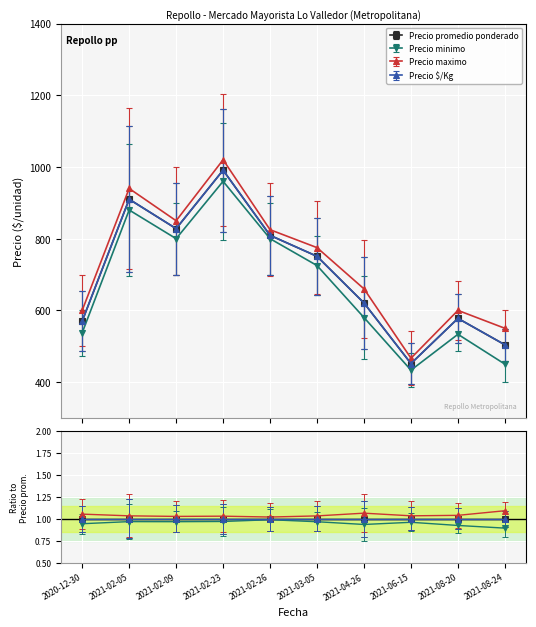

Which category has the lowest value in the Precio $/Kg series?

2021-06-15